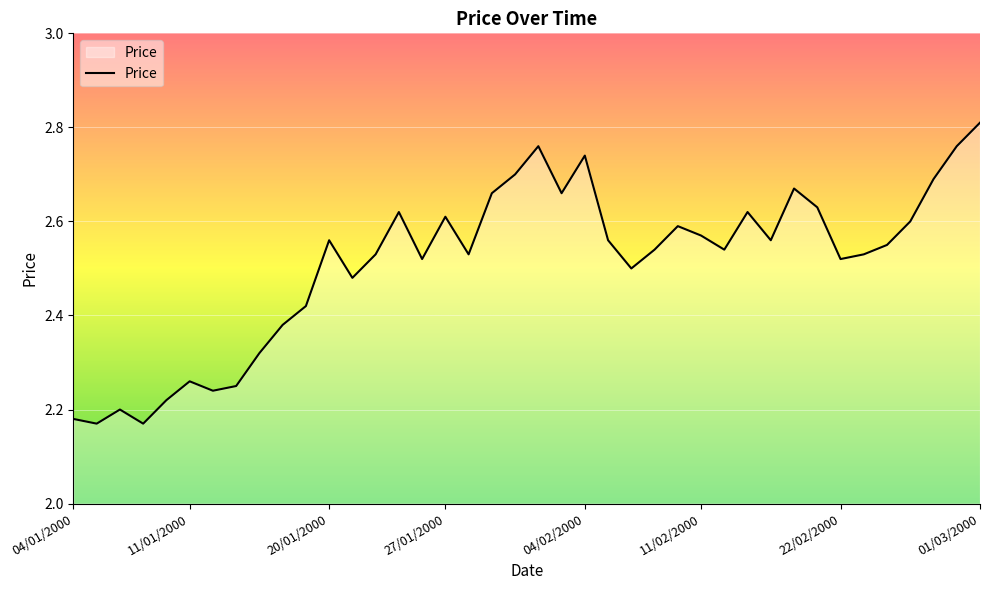

What is the difference between the maximum and minimum values?

0.6